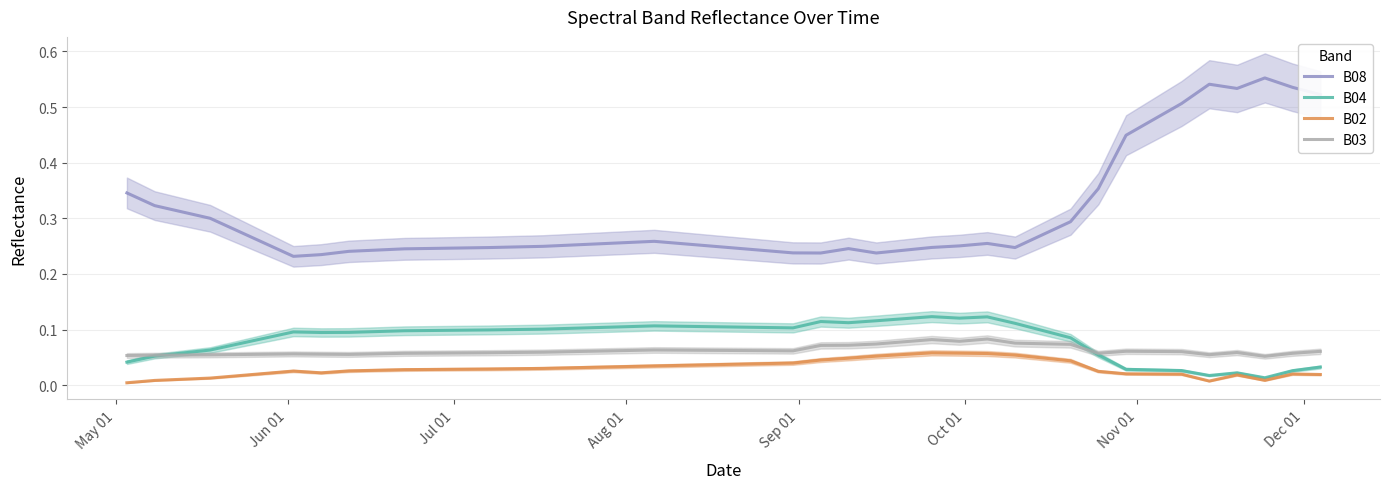

True or false: B03 has a value of 0.1 at Aug 01.

True